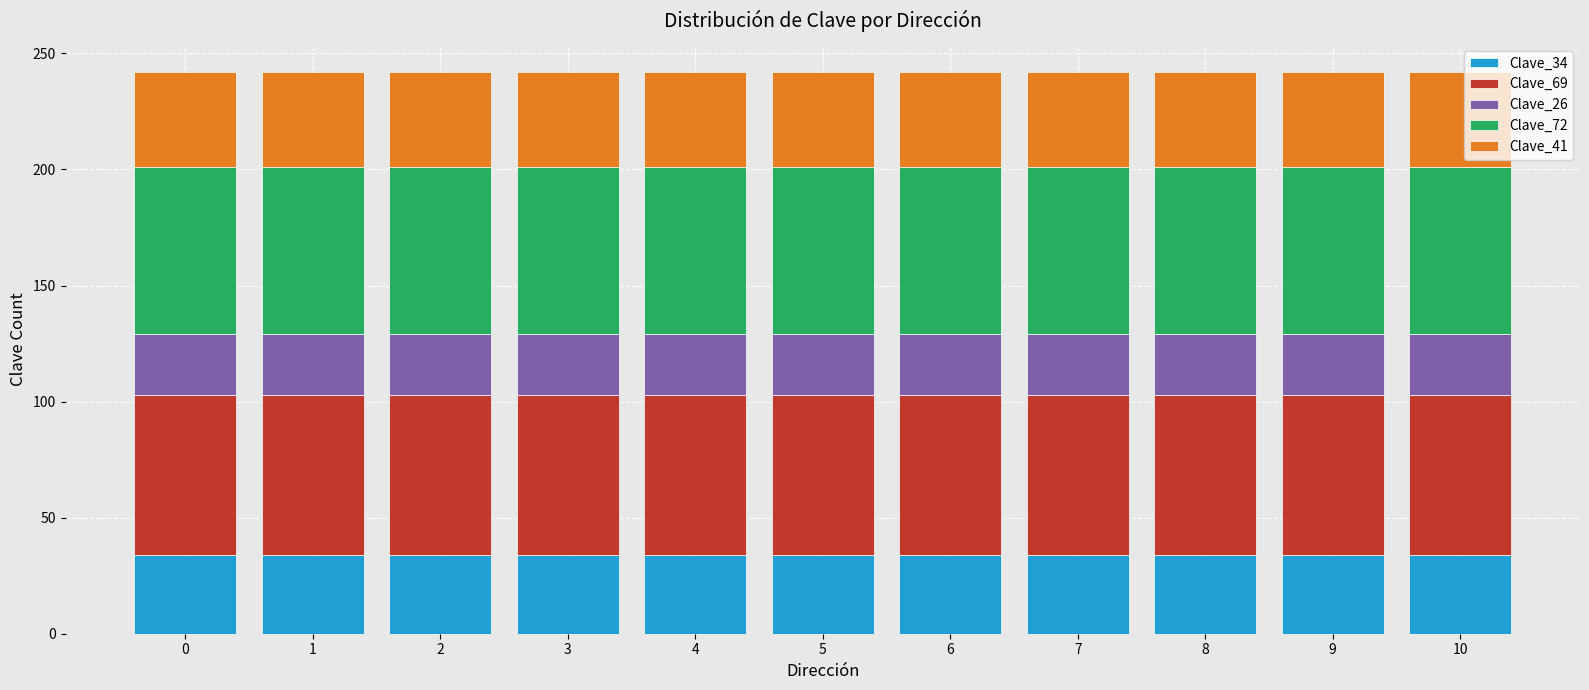

At how many categories does at least one series exceed 27?

11